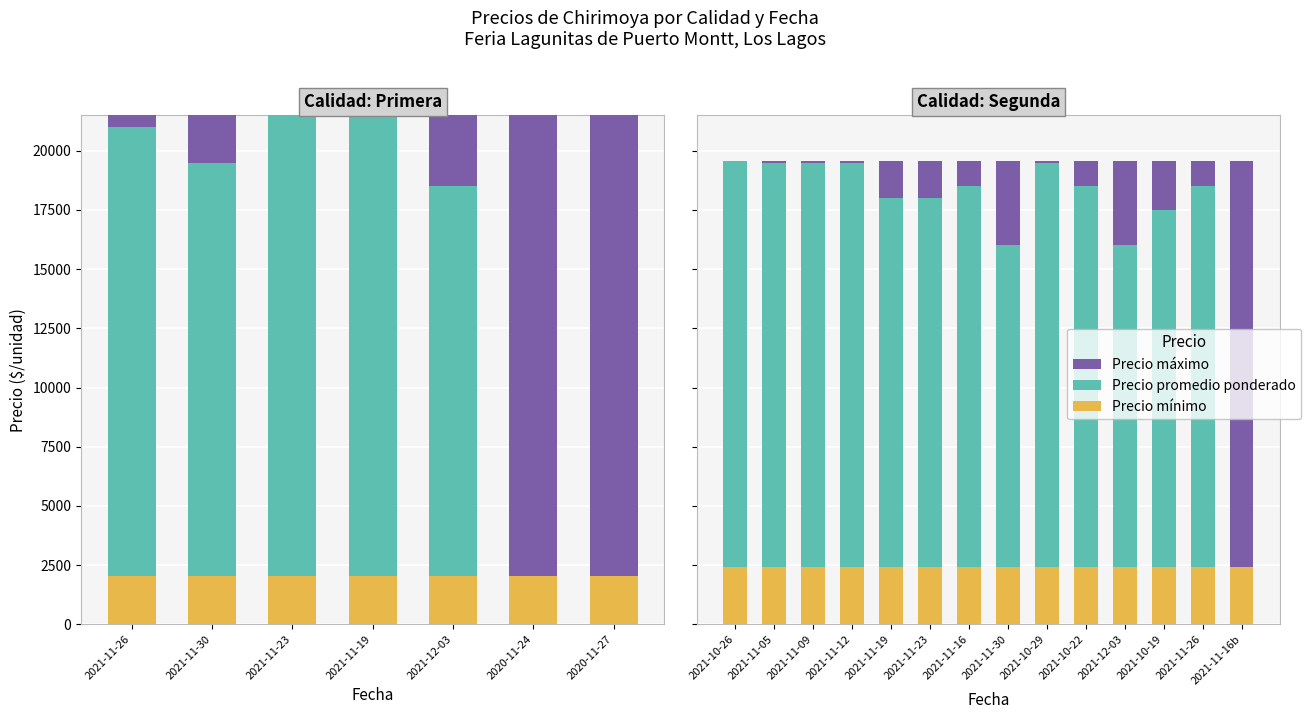

What is the sum of all Precio promedio ponderado values?

206862